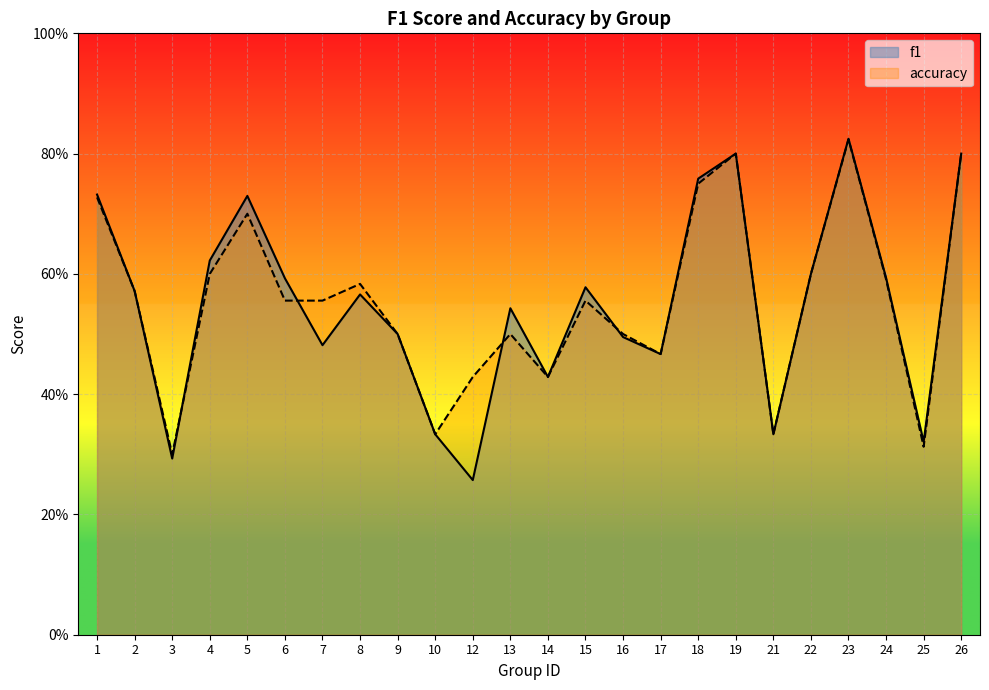

Does the chart display data point markers on the line(s)?

No